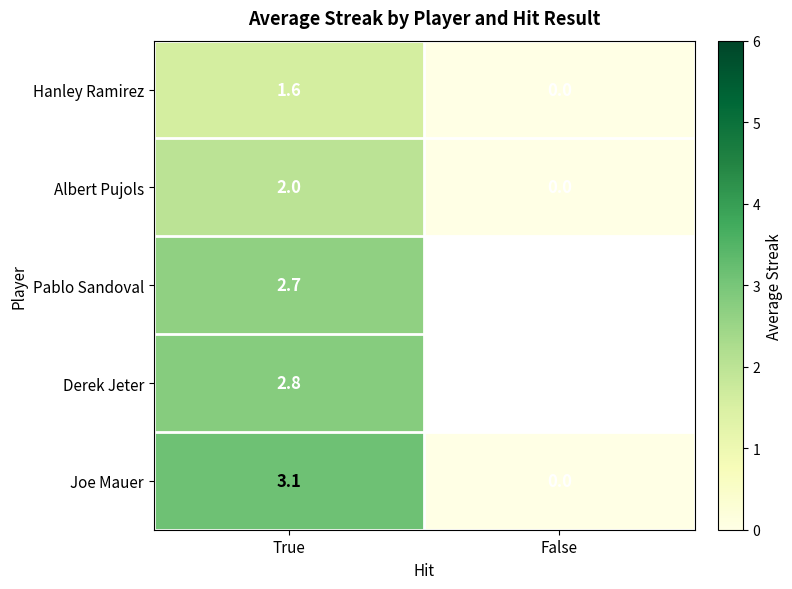

At which label is Hanley Ramirez closest to 0?

False